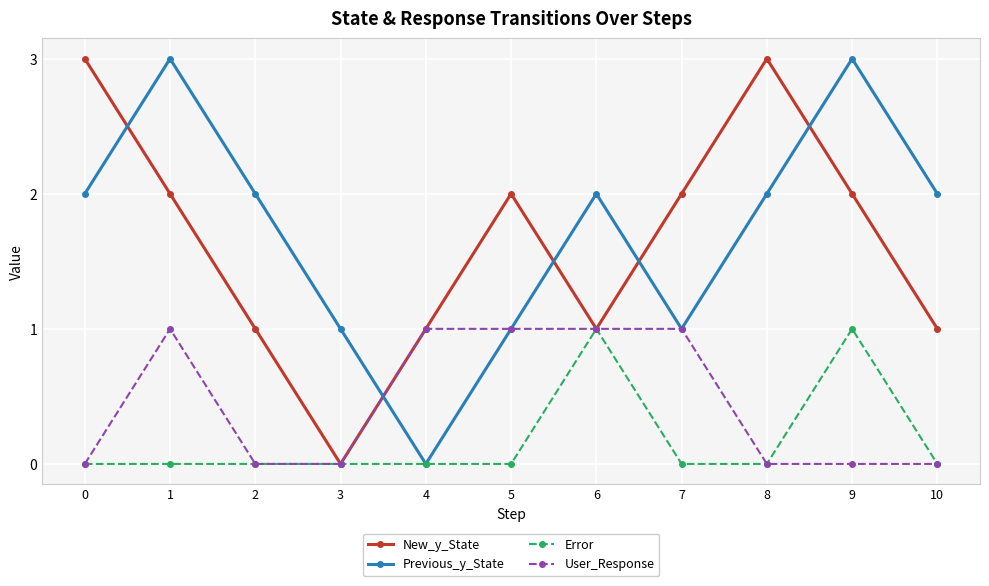

What is the spread (max minus min) of values at 9?

3